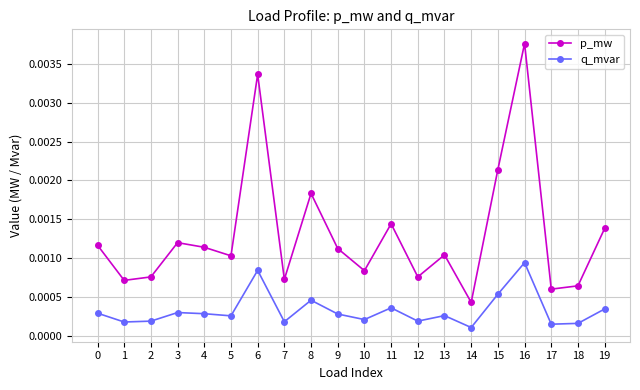

Where is the first local maximum for p_mw?

3